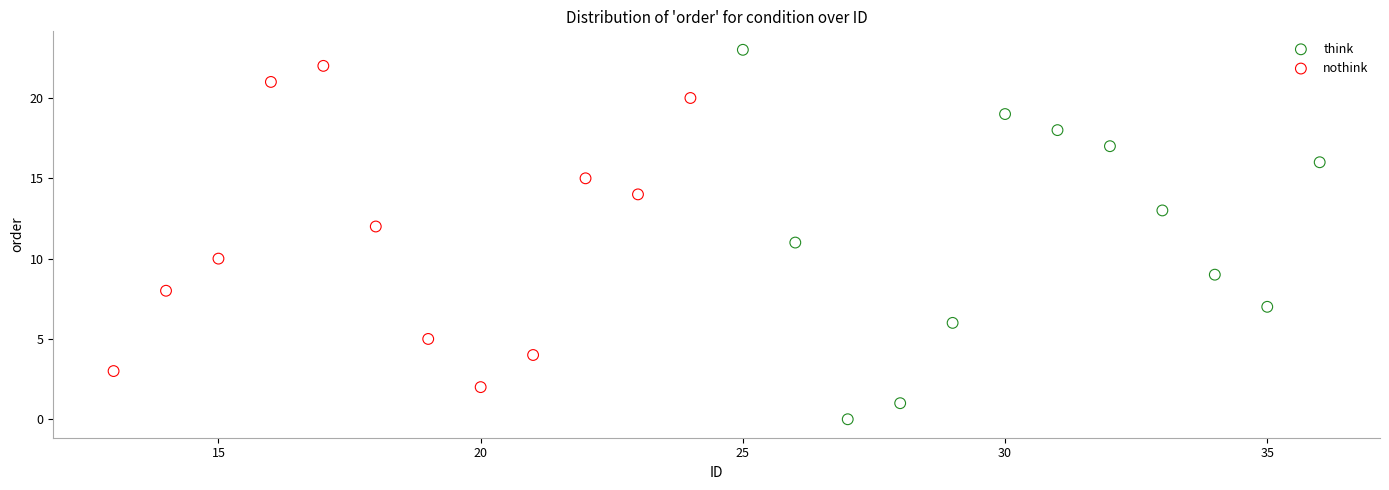

What are all the series names shown in the legend?

think, nothink